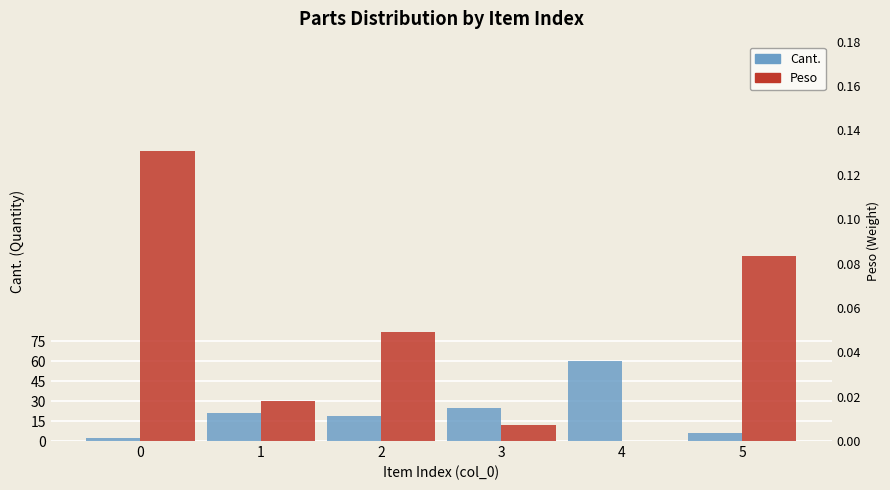

Reading right to left, transcribe all the data shown in this chart.

Cant.: 5=6.0	4=60.0	3=25.0	2=19.0	1=21.0	0=2.0
Peso: 5=0.1	4=0.0	3=0.0	2=0.0	1=0.0	0=0.1